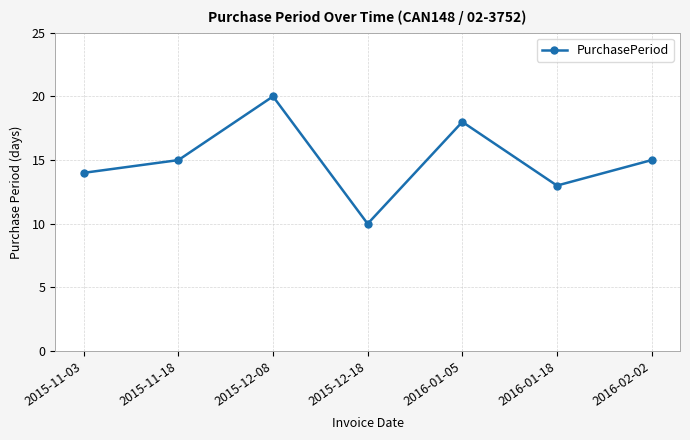

Which has a higher value, 2015-11-03 or 2015-12-18?

2015-11-03